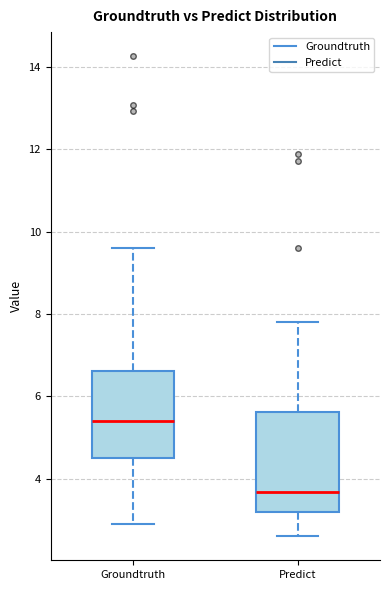

Reading left to right, transcribe this box plot: for each box, give where its median line is, the range the box spans, and where its two whiskers end, as read against the y-axis. The values are not printed on the chart, so give them approximately, as read against the axis.

Groundtruth: median 5.4, box 4.6 to 6.6, whiskers 2.8 to 9.6
Predict: median 3.6, box 3.2 to 5.6, whiskers 2.6 to 7.8